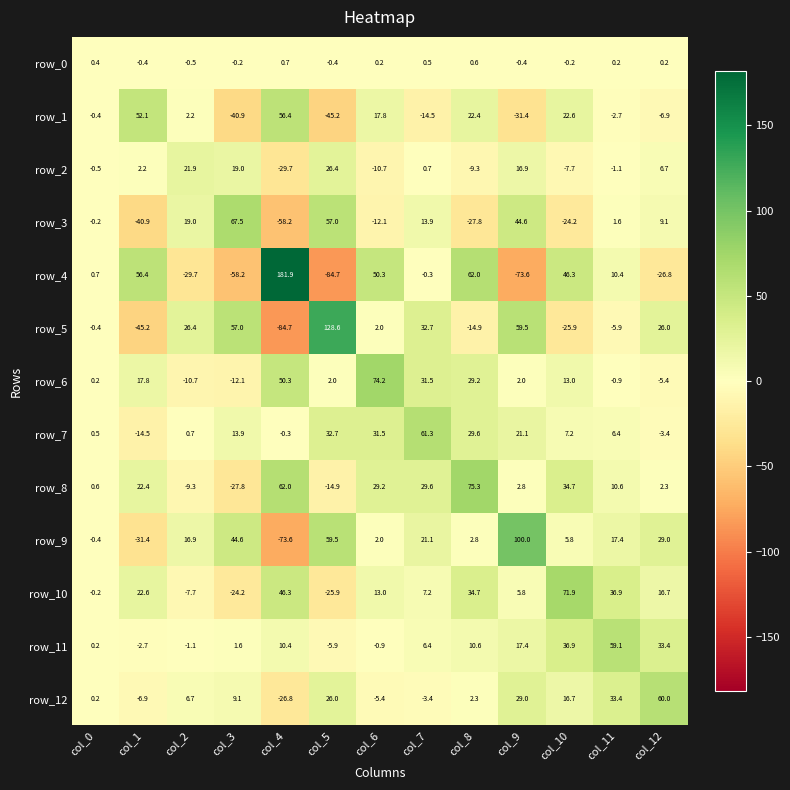

Which series has the largest range (max minus min)?

row_4